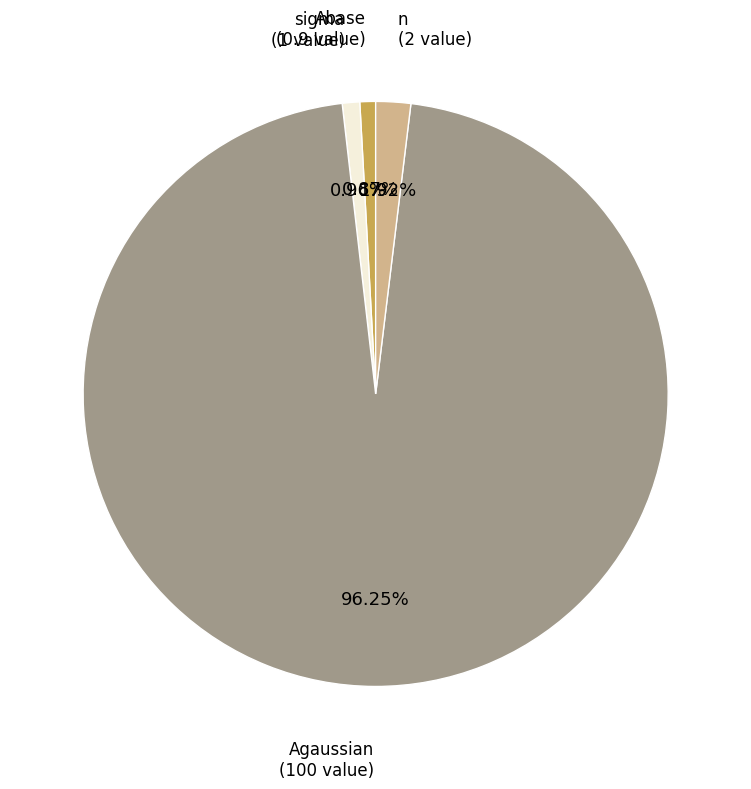

What is the largest slice in the pie chart?

Agaussian